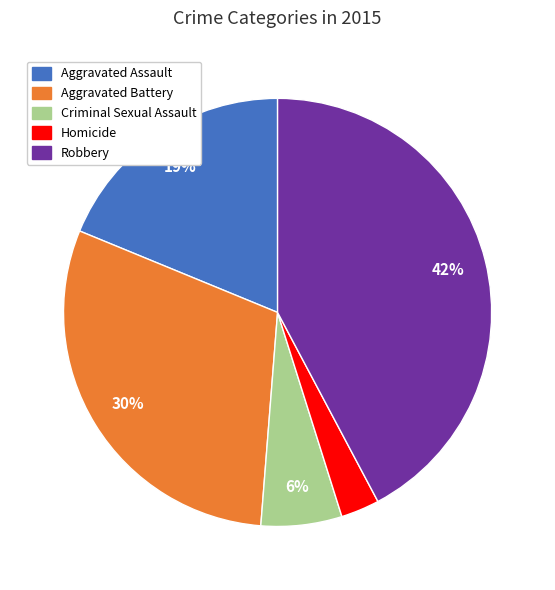

To the nearest percent, what is the combined percentage of Homicide and Criminal Sexual Assault?

9%